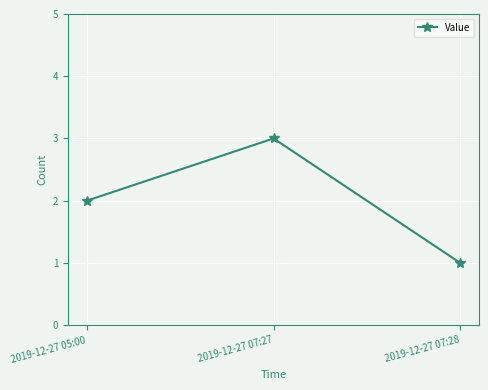

Count the values in the range 1 to 3.

3